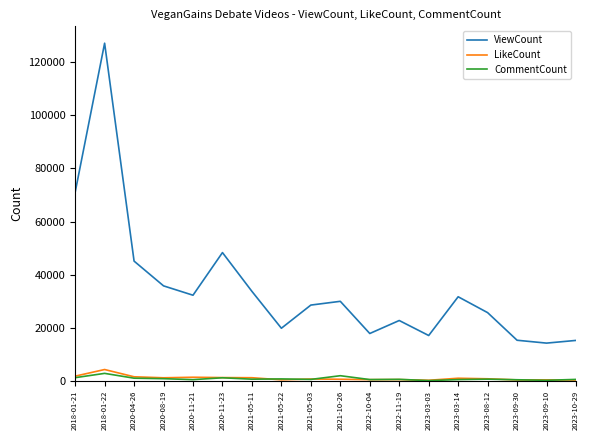

The value of ViewCount at 2021-05-11 is 14660. True or false?

False